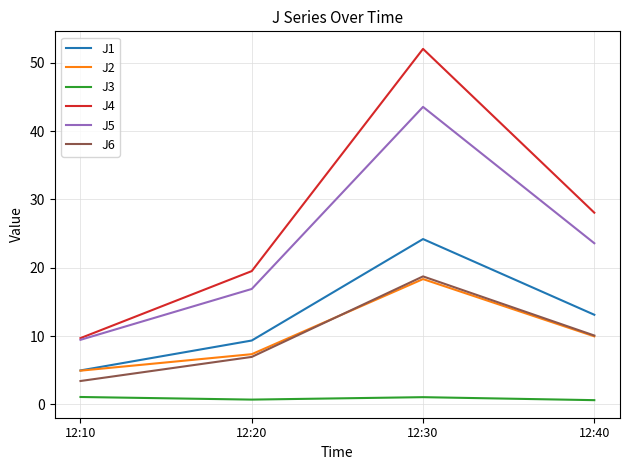

Which series has the largest range (max minus min)?

J4